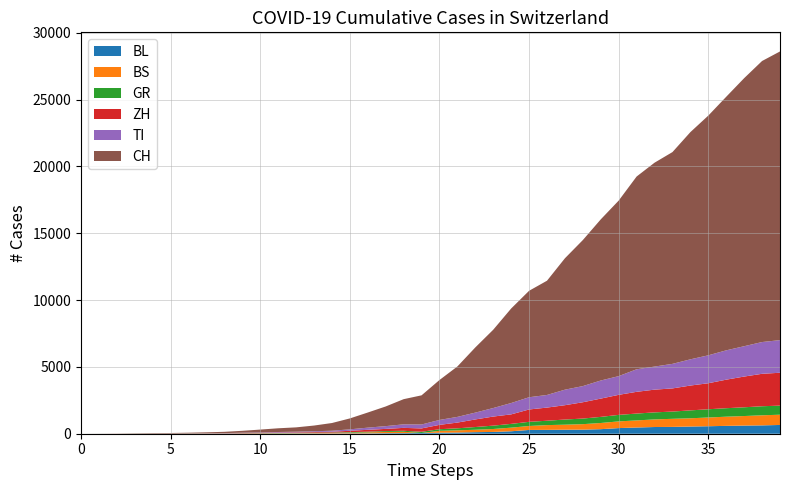

Reading left to right, transcribe all the data shown in this chart.

CH: 0	4	8	20	30	36	50	70	97	141	216	278	325	426	577	817	1132	1472	1883	2183	2989	3774	4879	5861	7075	7967	8551	9835	10930	12061	13138	14426	15259	15851	17005	17942	18979	20062	21035	21605
ZH: 0	0	2	2	6	7	10	13	15	23	29	34	40	49	62	101	140	163	218	250	326	429	568	679	711	925	984	1073	1221	1368	1500	1627	1701	1733	1859	1947	2136	2300	2428	2461
TI: 0	1	1	1	2	2	4	8	13	25	28	41	49	61	75	108	163	206	265	293	368	426	511	638	849	916	945	1162	1209	1354	1401	1688	1727	1837	1962	2091	2195	2271	2377	2442
GR: 0	2	2	6	6	6	9	10	13	15	16	18	19	28	32	44	53	65	73	93	118	152	204	252	283	311	327	386	419	458	487	513	527	542	591	617	635	655	678	680
BS: 0	0	1	1	1	1	1	3	3	8	15	21	24	28	33	49	73	92	100	0	143	164	181	220	270	297	356	374	410	462	501	530	569	605	617	653	687	714	754	767
BL: 0	0	0	1	2	2	2	2	2	6	6	15	19	20	22	26	26	42	47	54	76	89	116	134	184	282	289	302	306	341	422	466	502	511	539	561	588	610	625	656